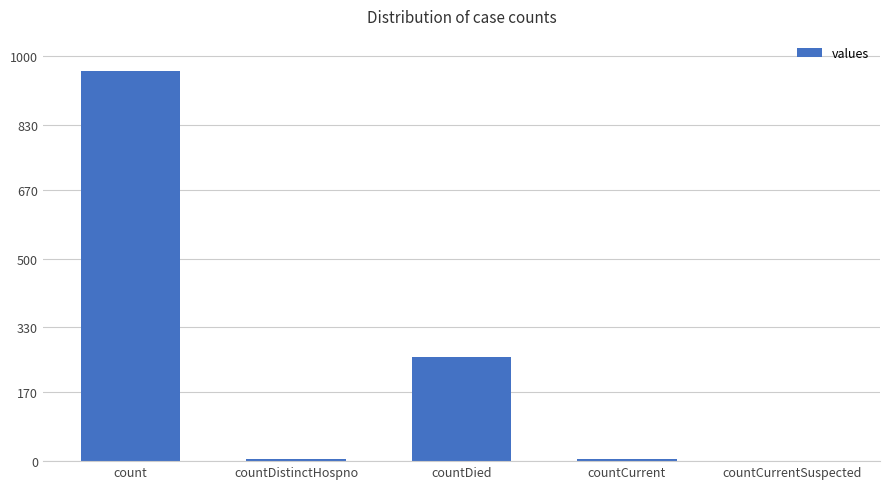

The value at count is 620. True or false?

False